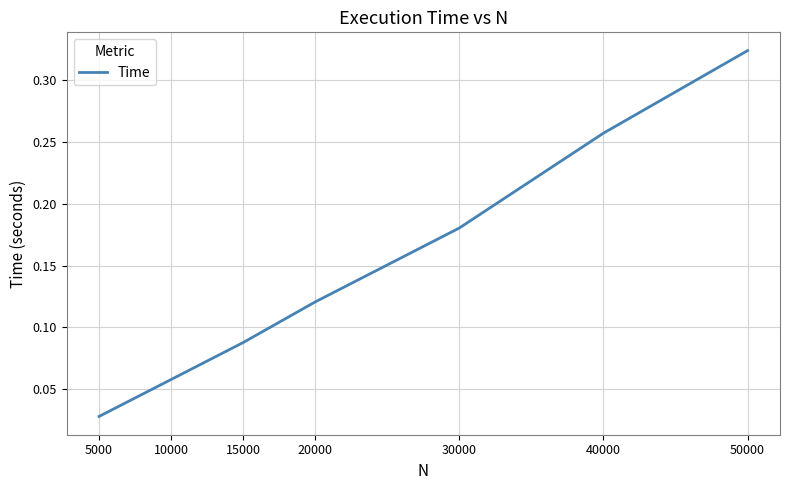

Does the chart have visible grid lines?

Yes